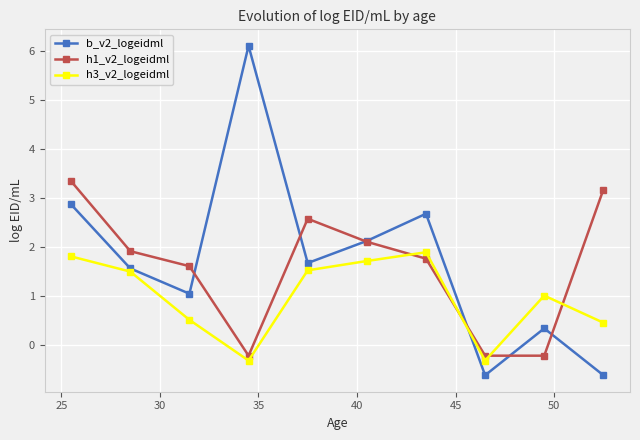

List the series in order of their peak value, lowest first.

h3_v2_logeidml, h1_v2_logeidml, b_v2_logeidml